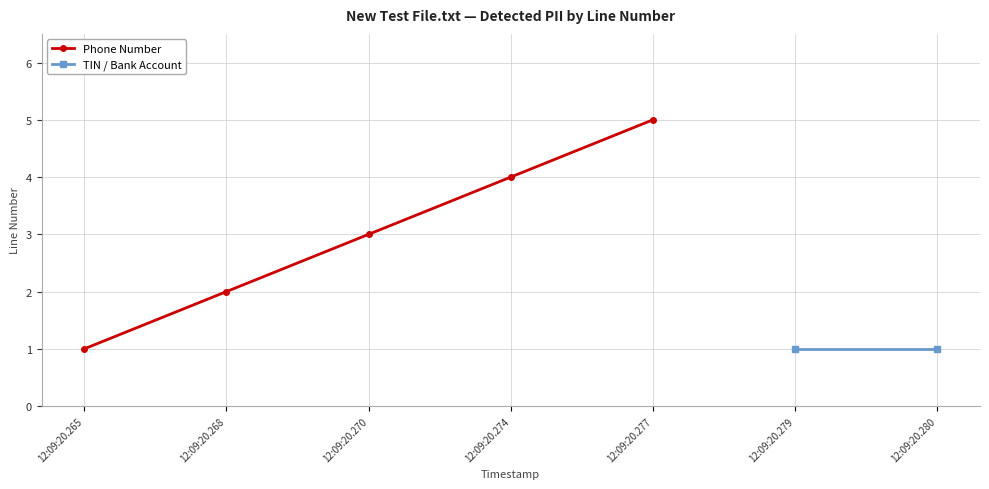

The value of Phone Number at 12:09:20.277 is 9. True or false?

False